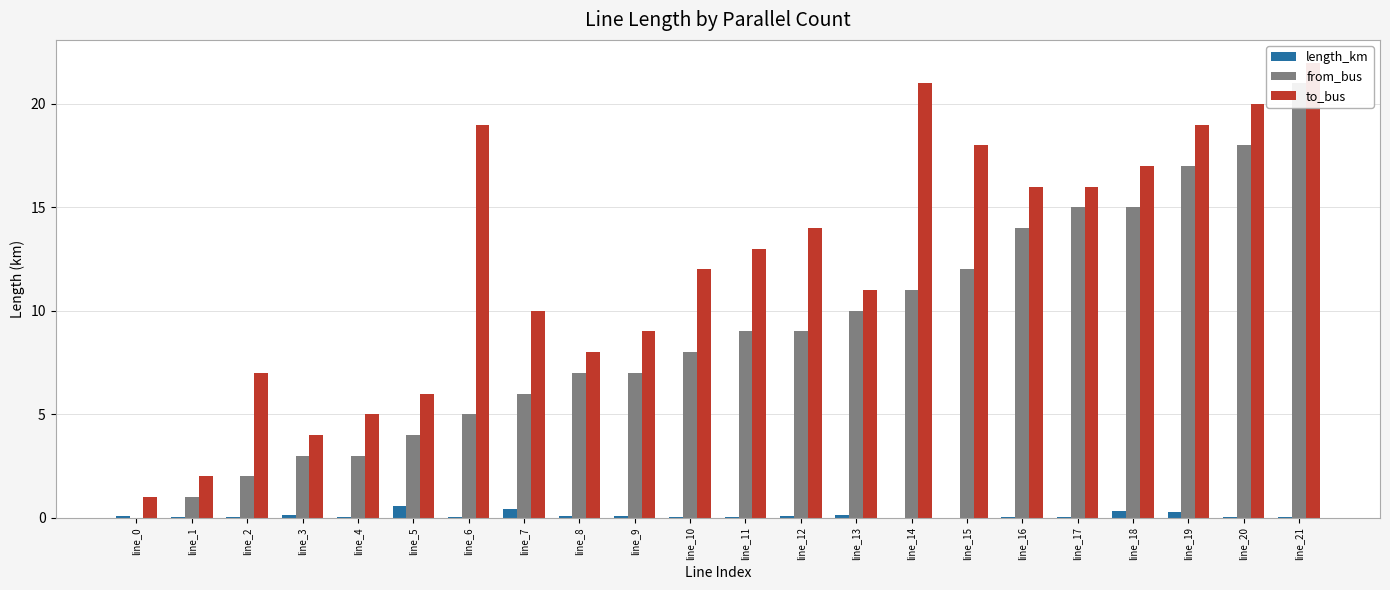

What is the value of the from_bus bar at the 9th from the left?

7.0